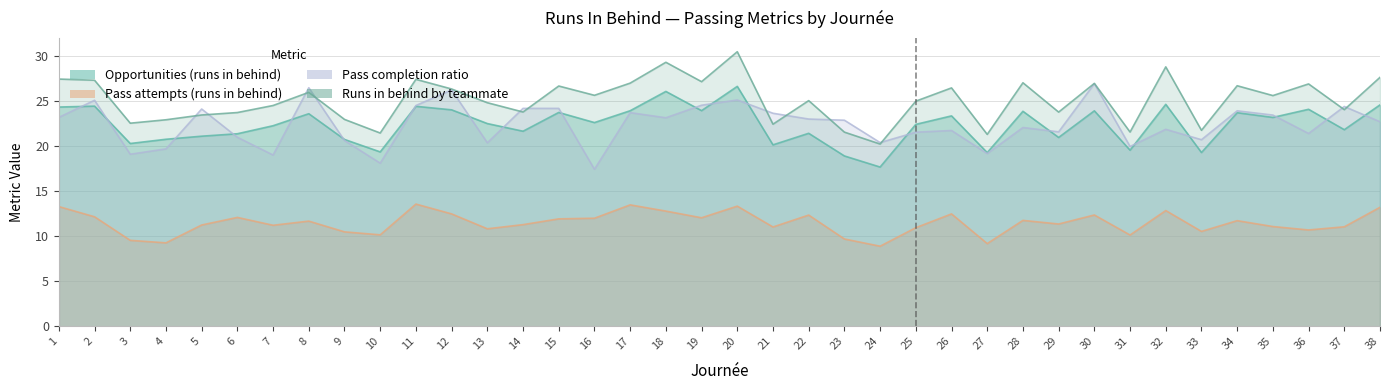

True or false: Pass attempts (runs in behind) and Pass completion ratio intersect in this chart.

False